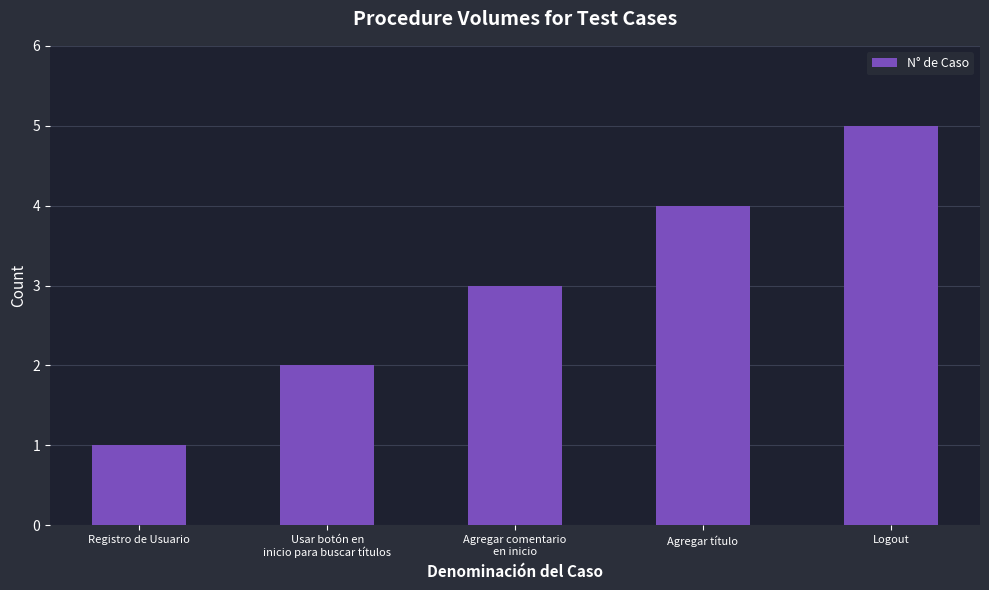

What is the sum of all values?

15